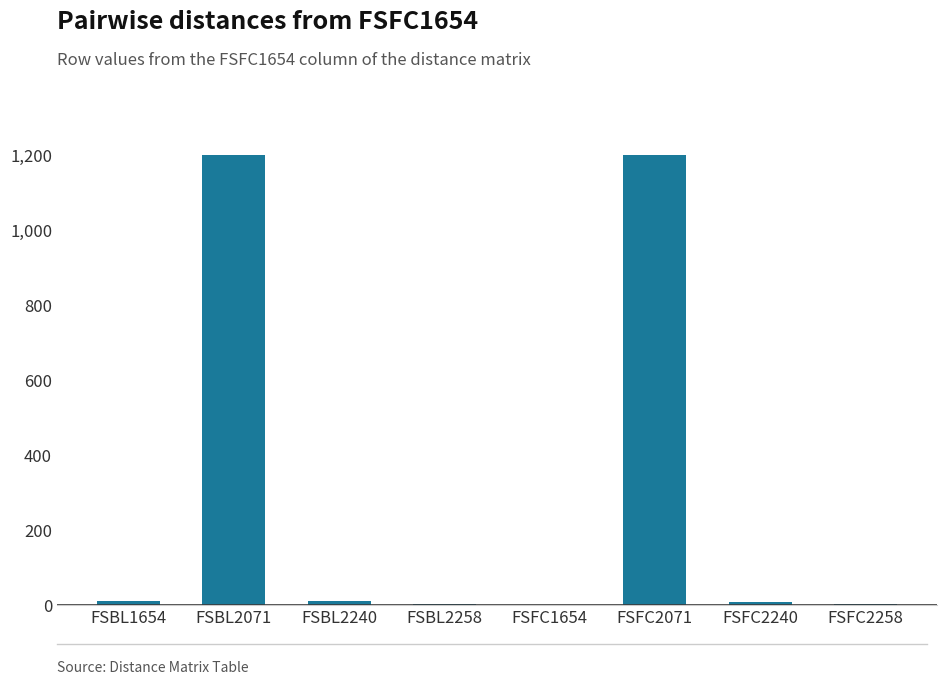

Count the number of data series in this chart.

1